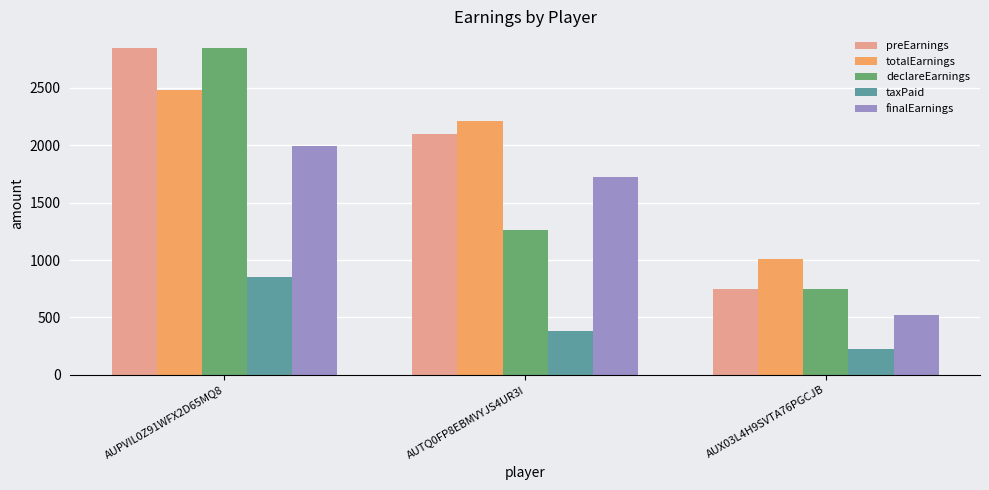

How many distinct data groups are displayed?

5